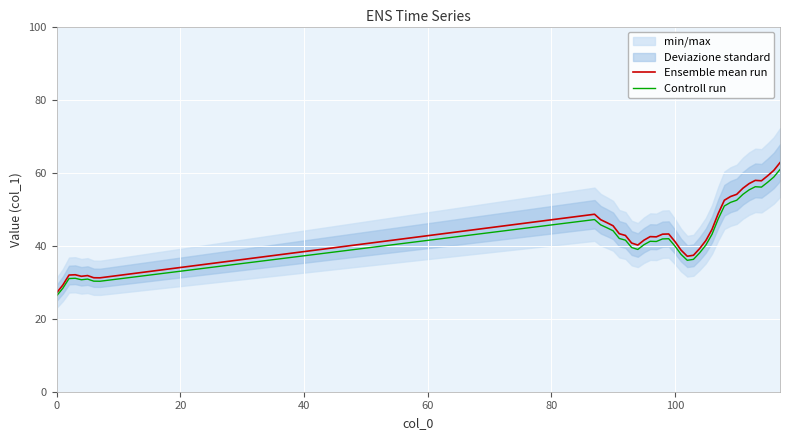

What is the highest value of the Ensemble mean run series?

62.7